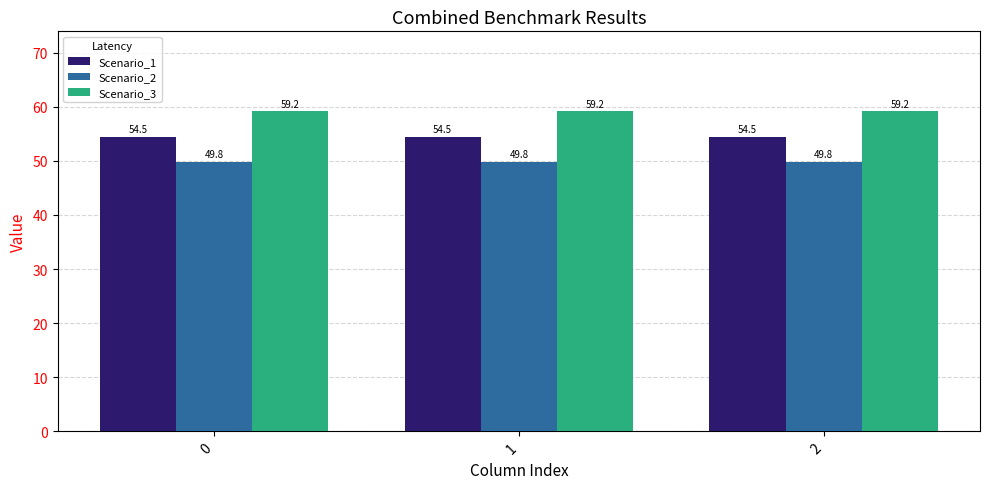

List the series in order of their overall mean, lowest first.

Scenario_2, Scenario_1, Scenario_3